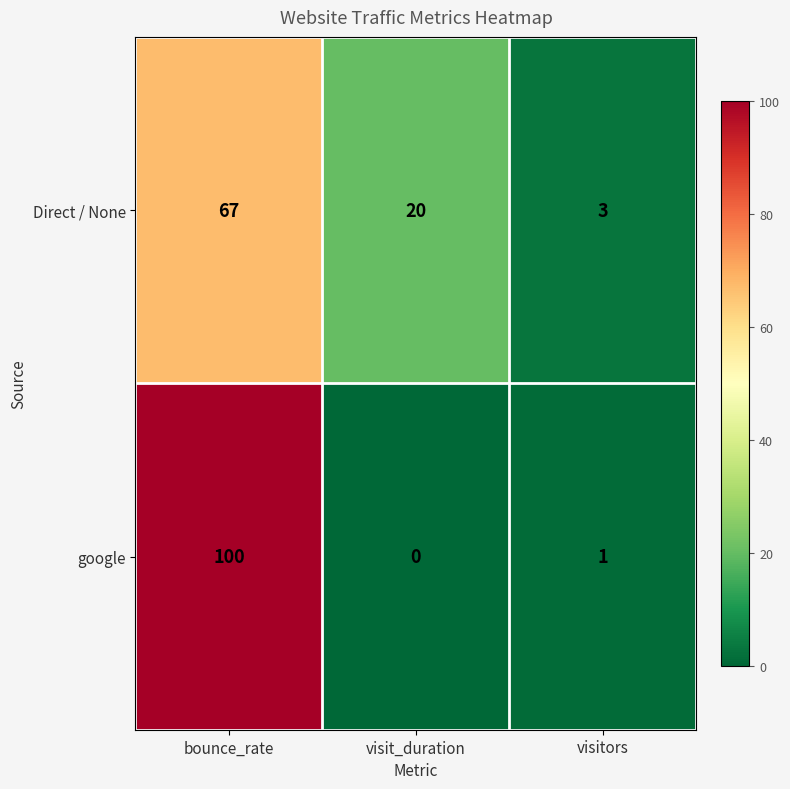

At bounce_rate, list the series in order from smallest to largest.

Direct / None, google